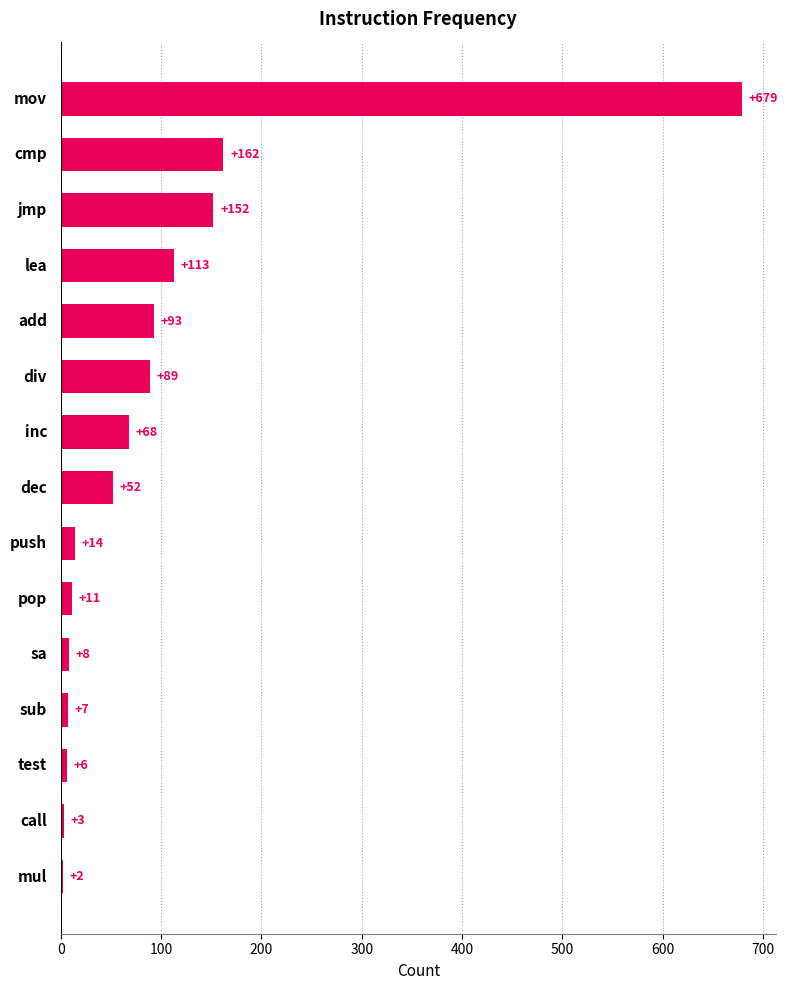

What is the average value?

97